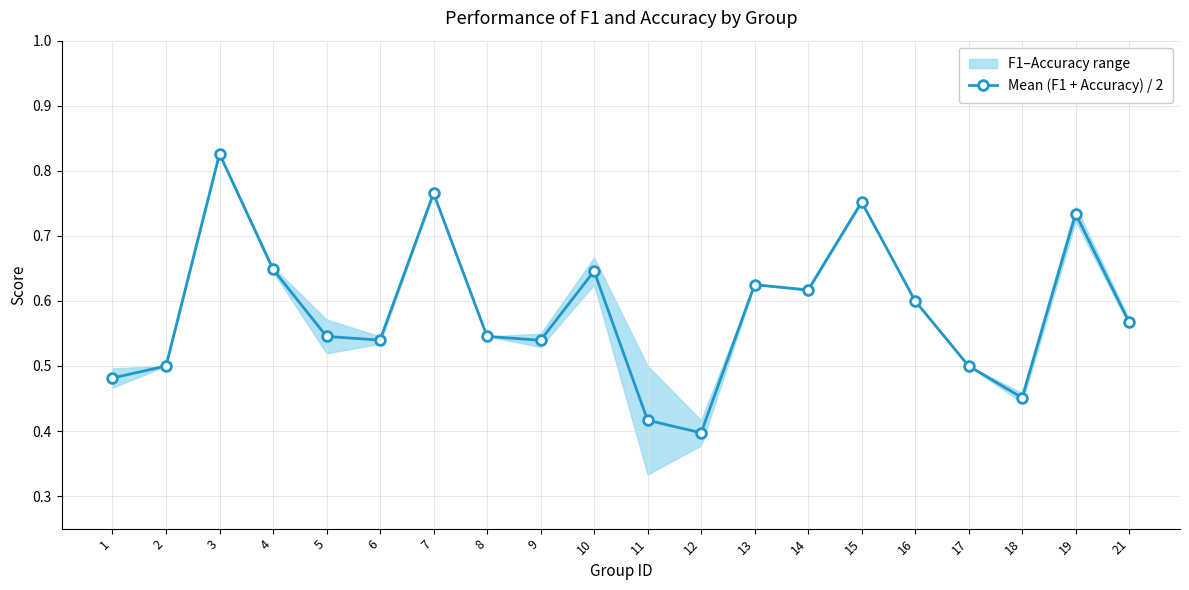

What is the difference between the maximum and second lowest values?

0.4